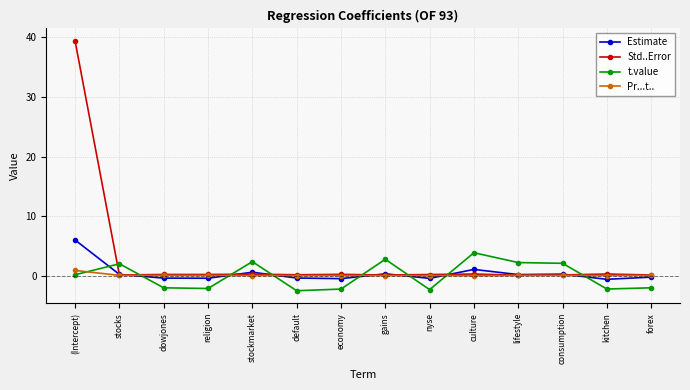

What is the label of the 3rd point from the left?

dowjones